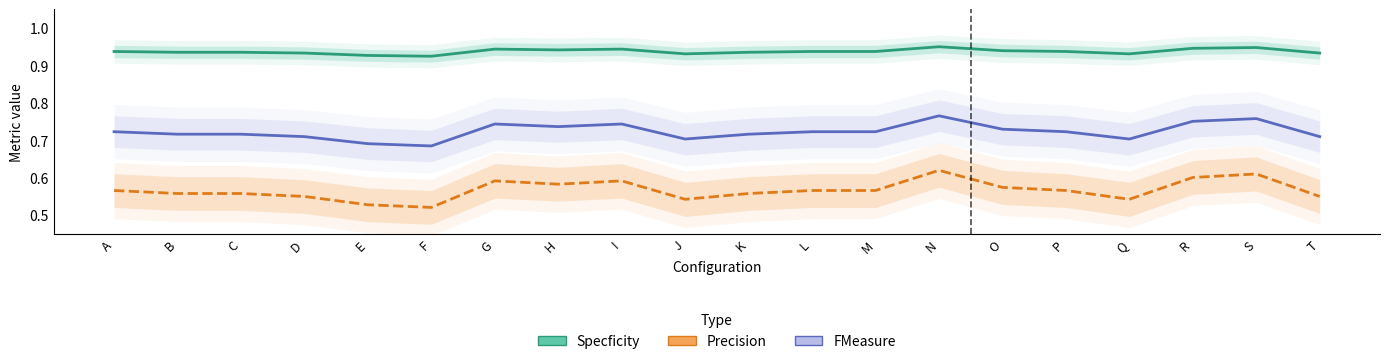

True or false: FMeasure and Specficity intersect in this chart.

False